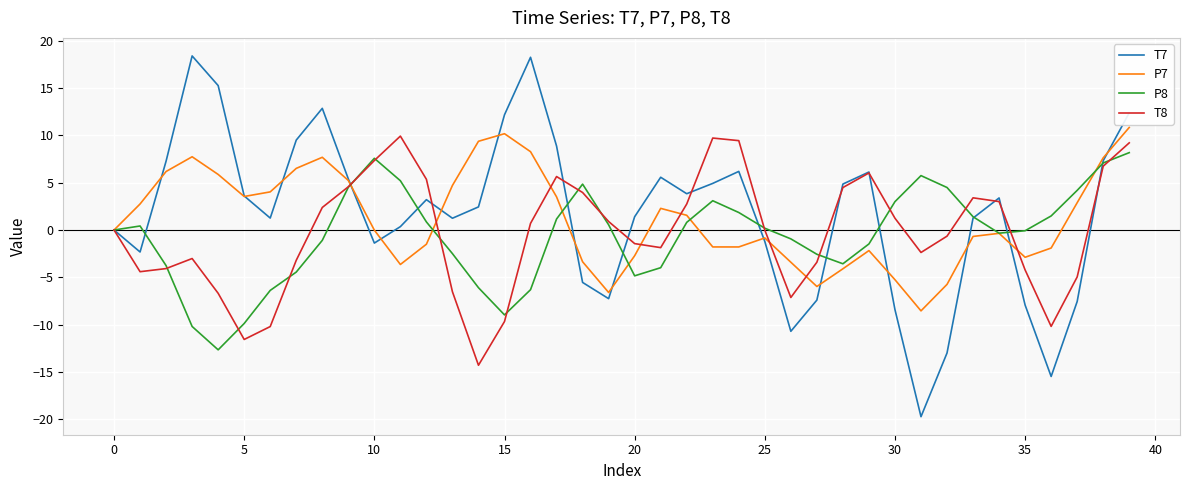

Which series has the widest spread of values?

T7